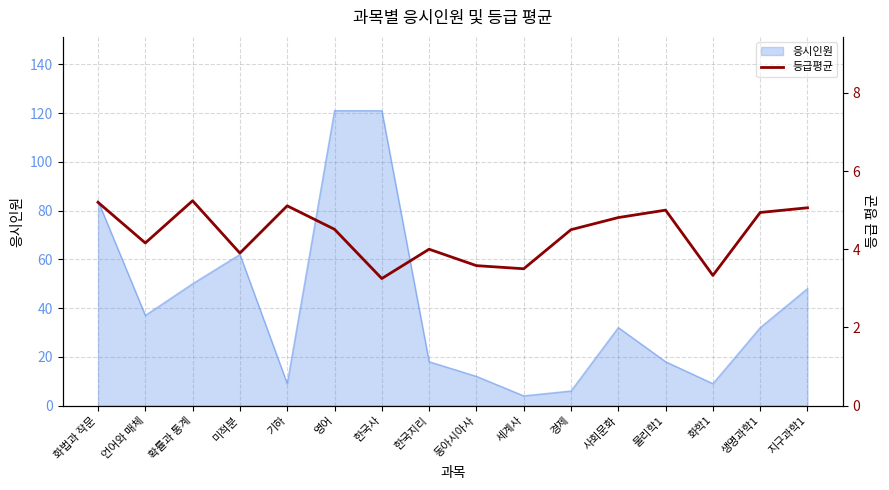

The chart shows a value of 1.7 at 언어와 매체. True or false?

False